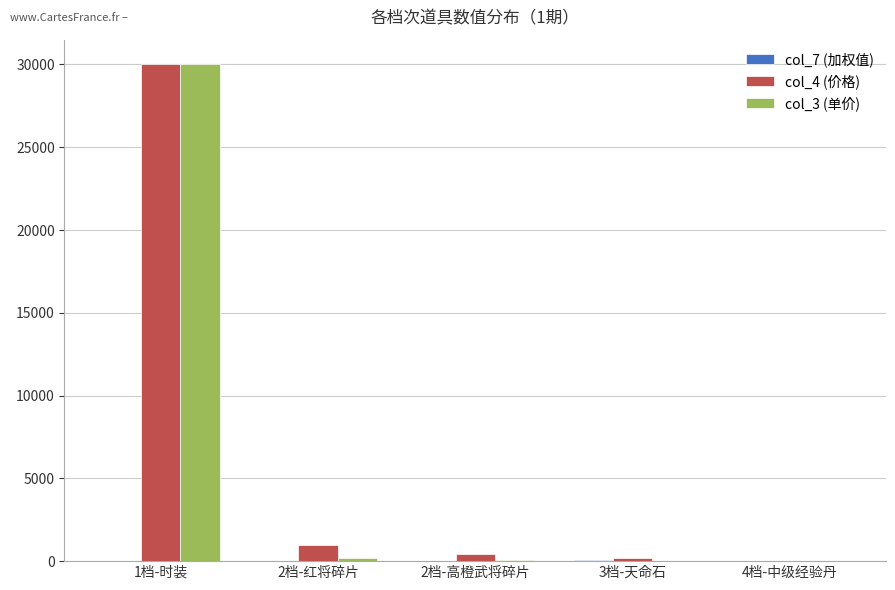

At which category is the sum across all series the highest?

1档-时装